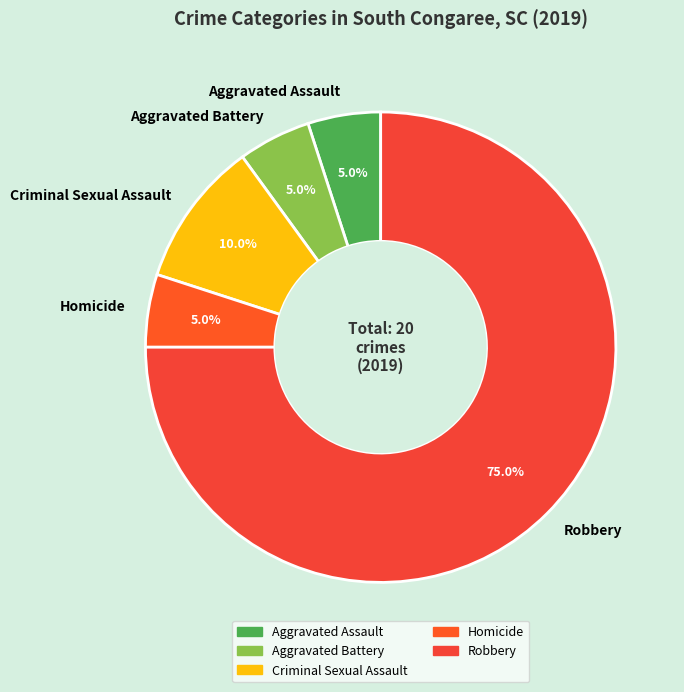

Approximately how many times larger is the value at Homicide compared to Robbery?

0.1